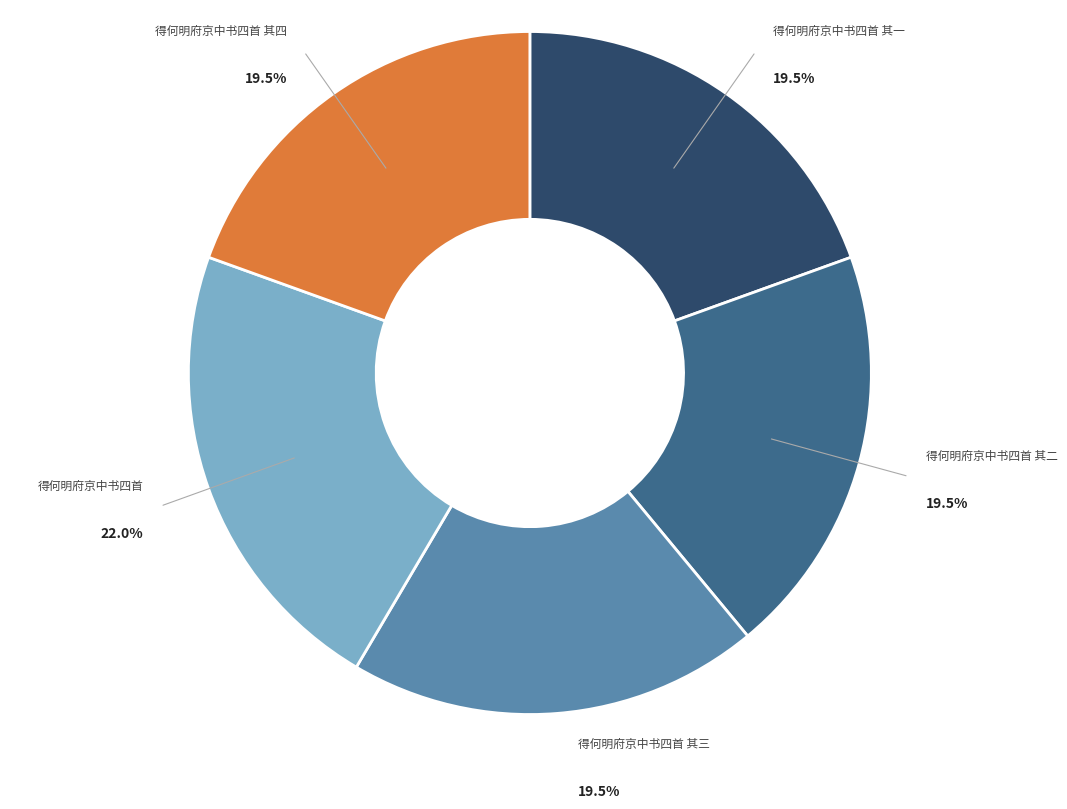

How much of the chart is everything except 得何明府京中书四首 其四?

80.5%